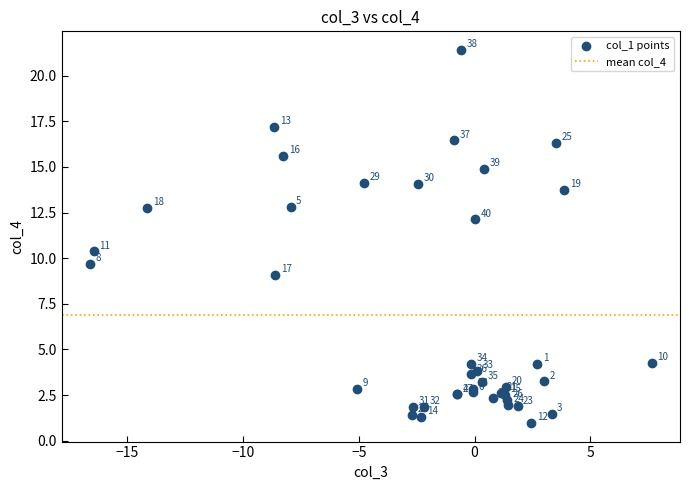

What Y value in the scatter plot is closest to 11?

10.4